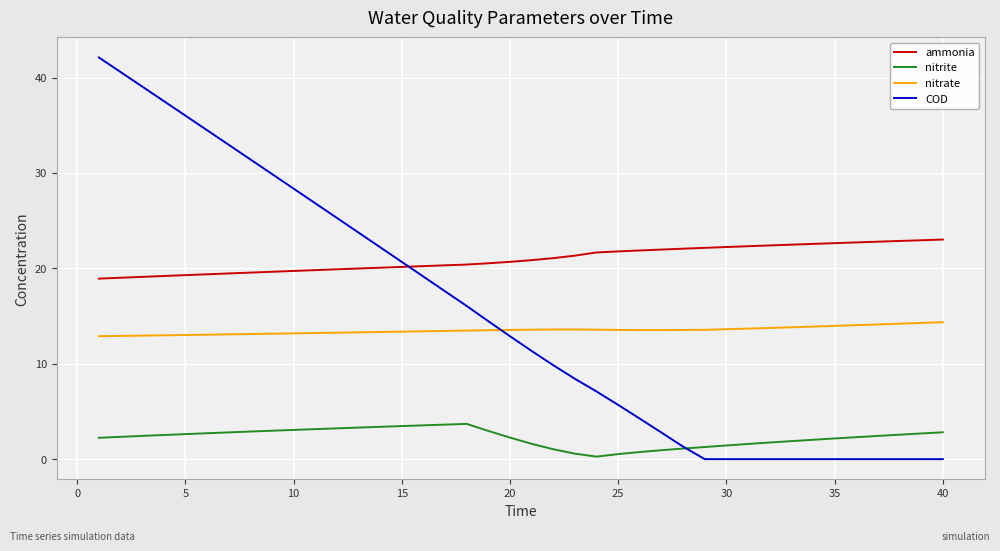

True or false: nitrite and nitrate cross at least once.

False